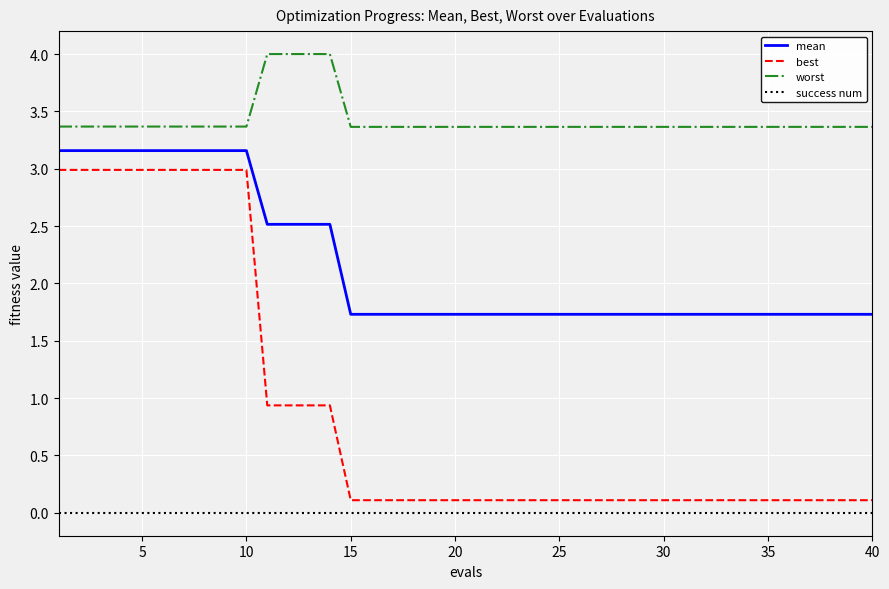

Which series has the largest range (max minus min)?

best